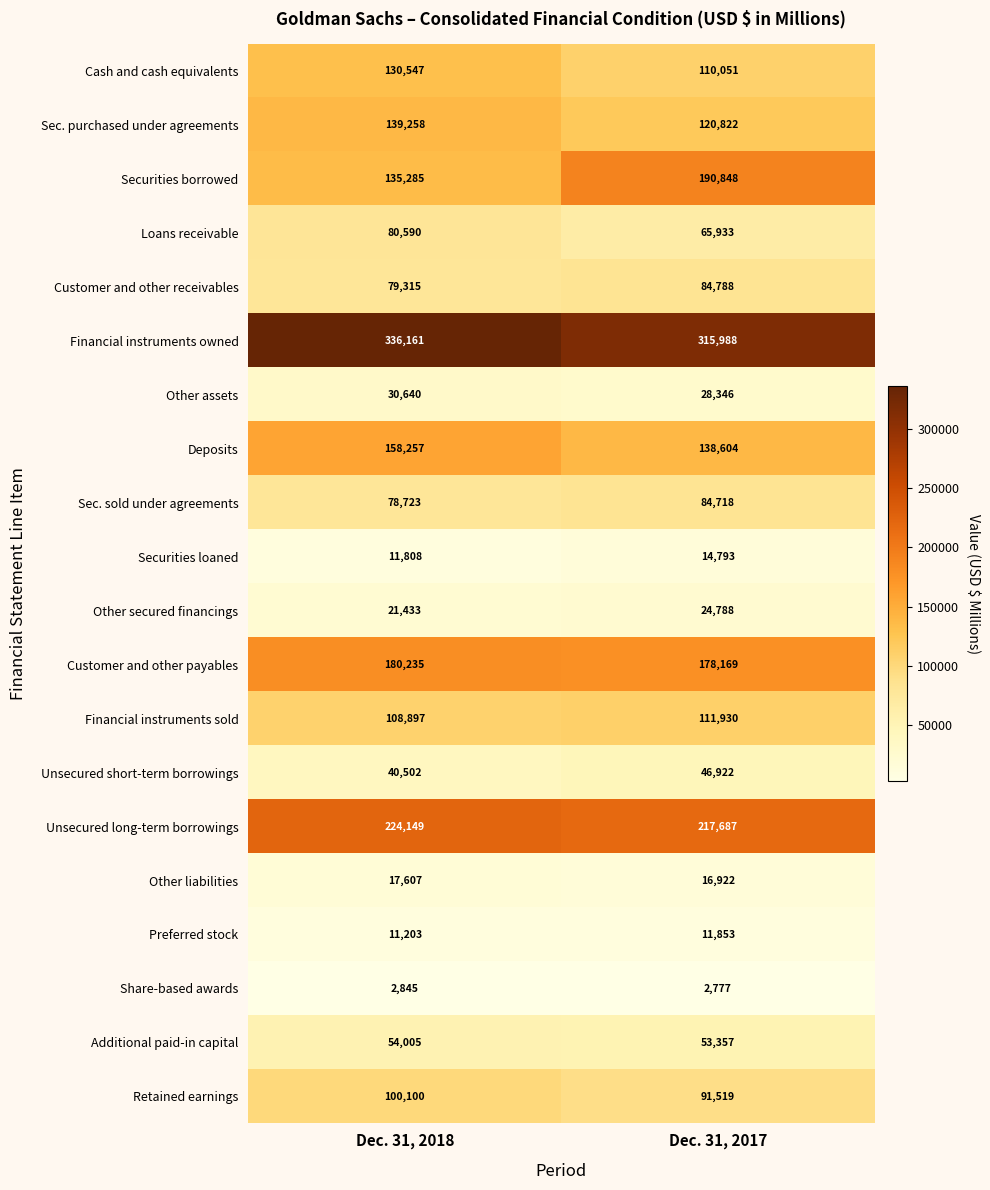

Which series has the largest total across all categories?

Financial instruments owned